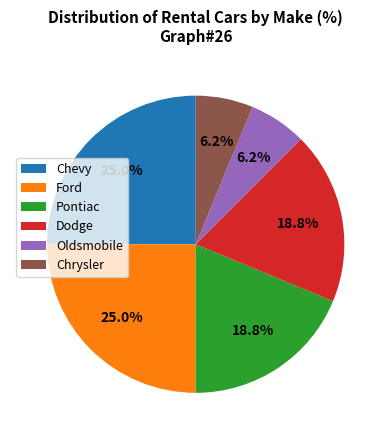

Is the sum of Oldsmobile and Chrysler greater than half?

No